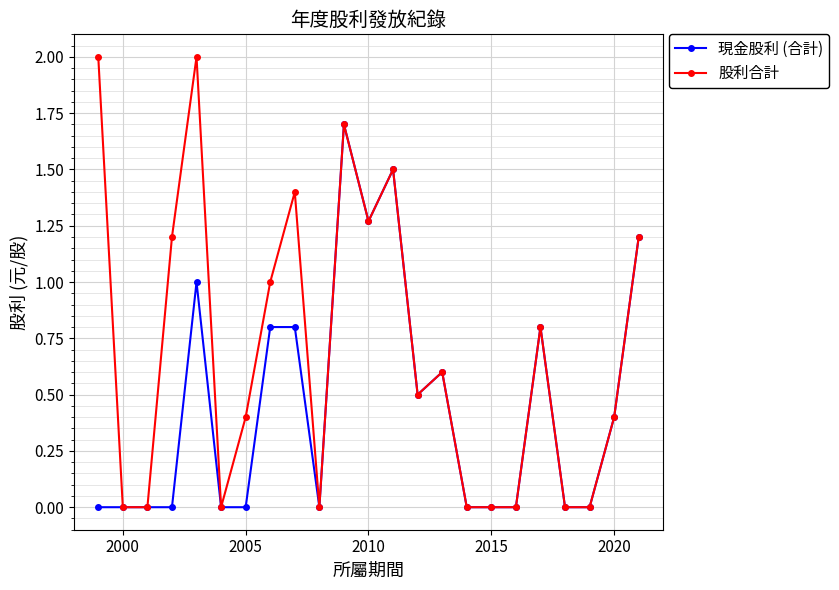

Which series has the largest total across all categories?

股利合計